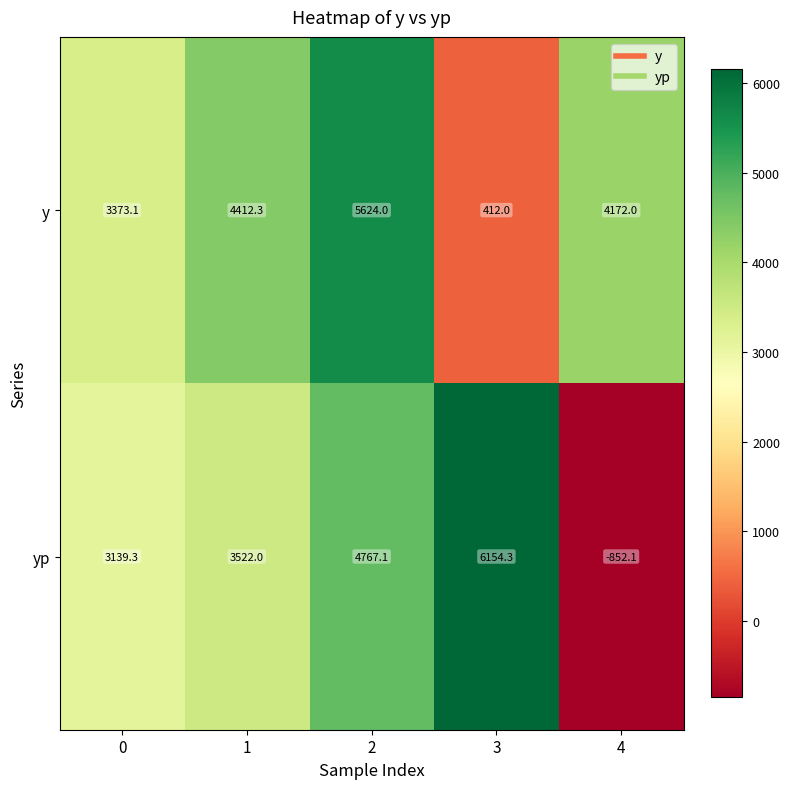

What is the average value of the y series?

3598.7